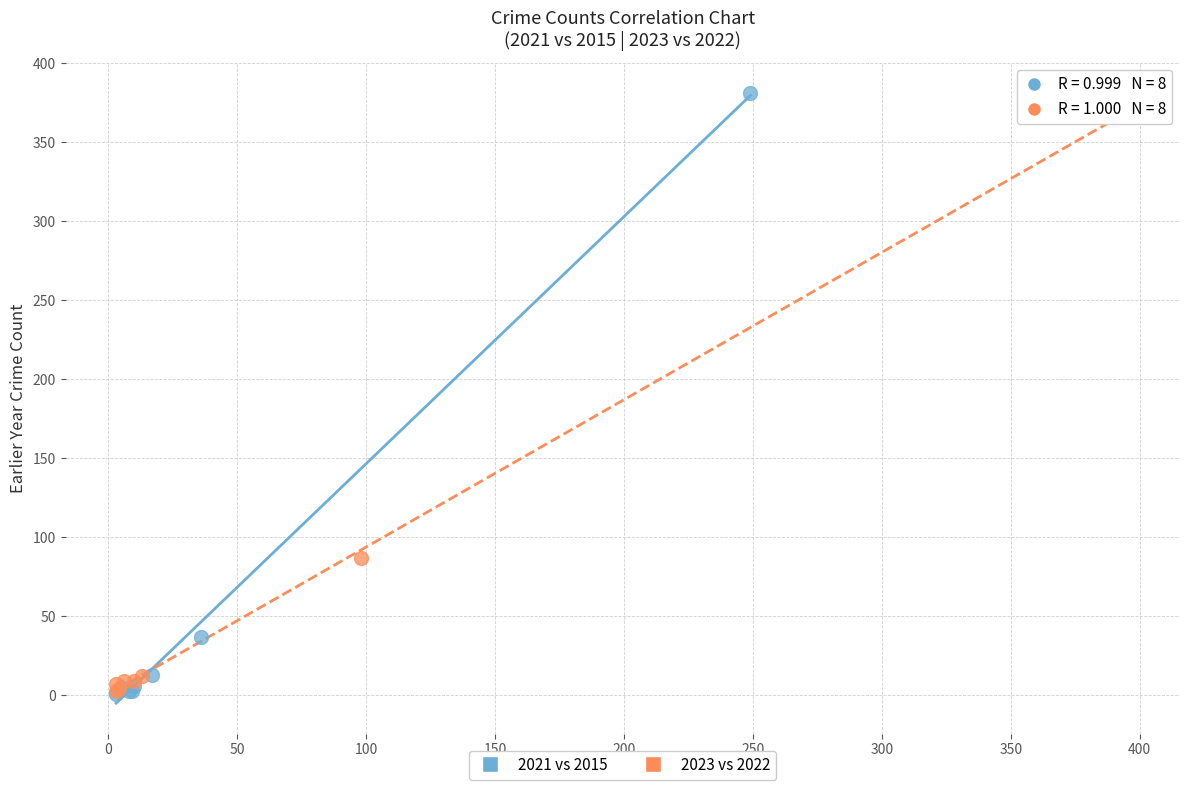

Which series has the widest spread of Y values?

2021 vs 2015